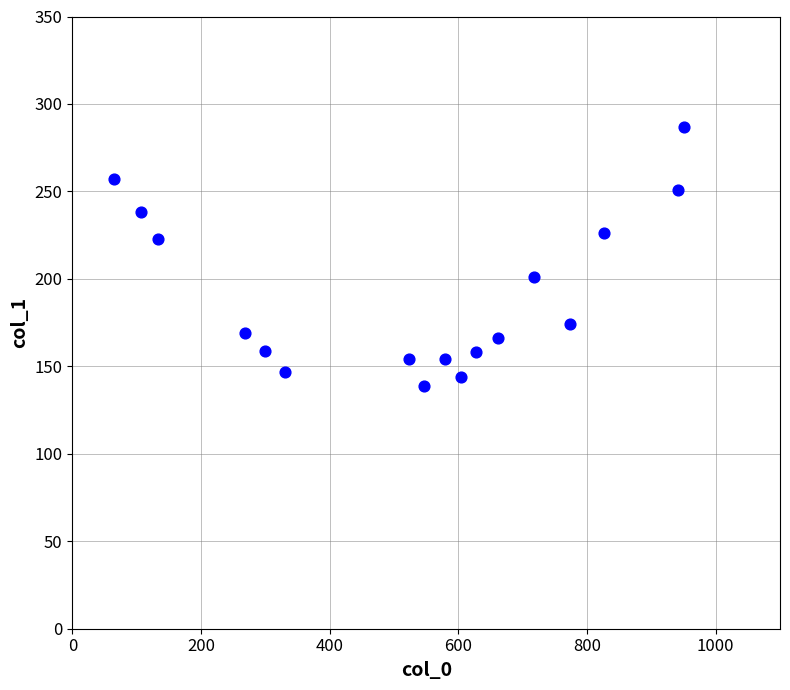

What is the range of Y values (max minus min)?

148